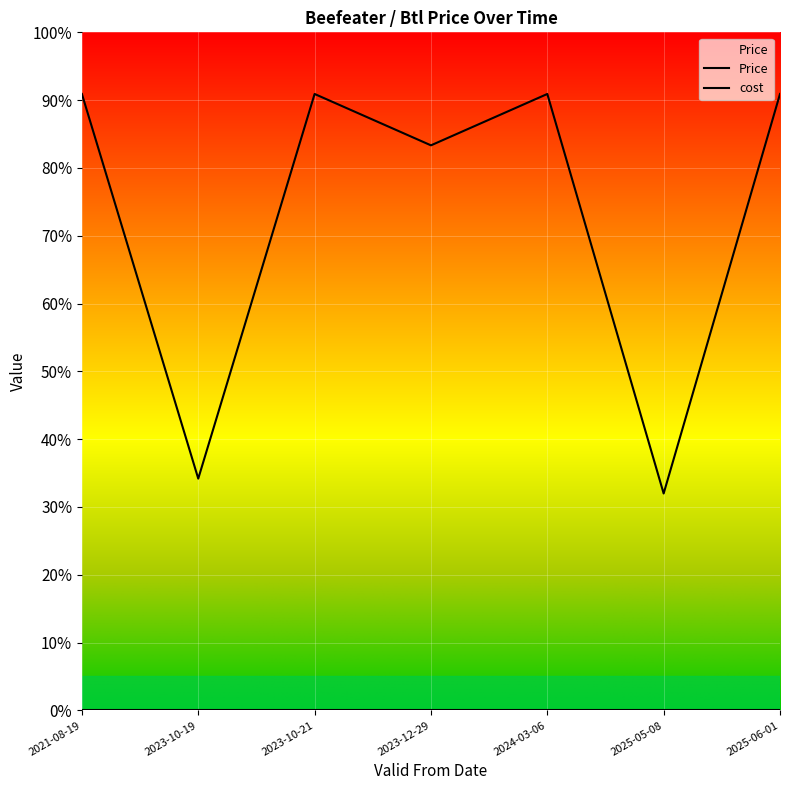

Reading left to right, transcribe all the data shown in this chart.

2021-08-19=0.9	2023-10-19=0.3	2023-10-21=0.9	2023-12-29=0.8	2024-03-06=0.9	2025-05-08=0.3	2025-06-01=0.9